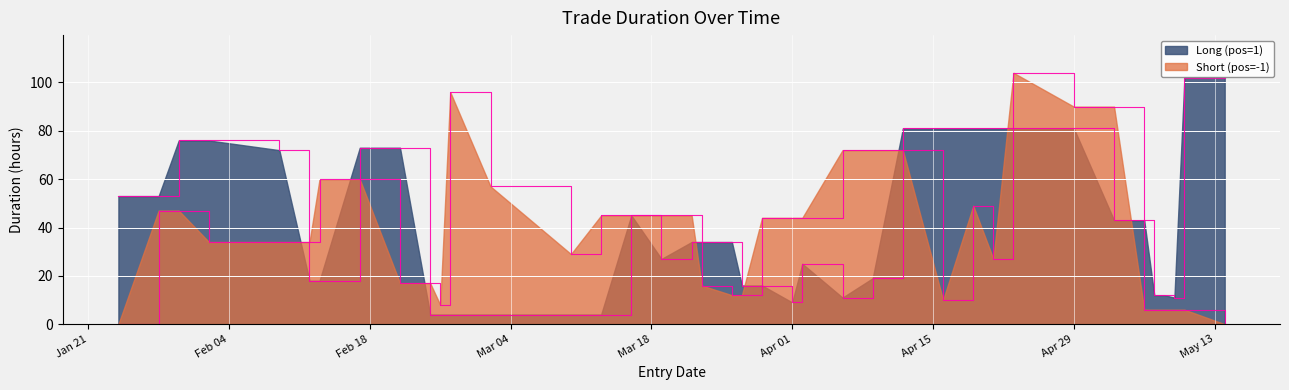

How many lines are shown in the chart?

2